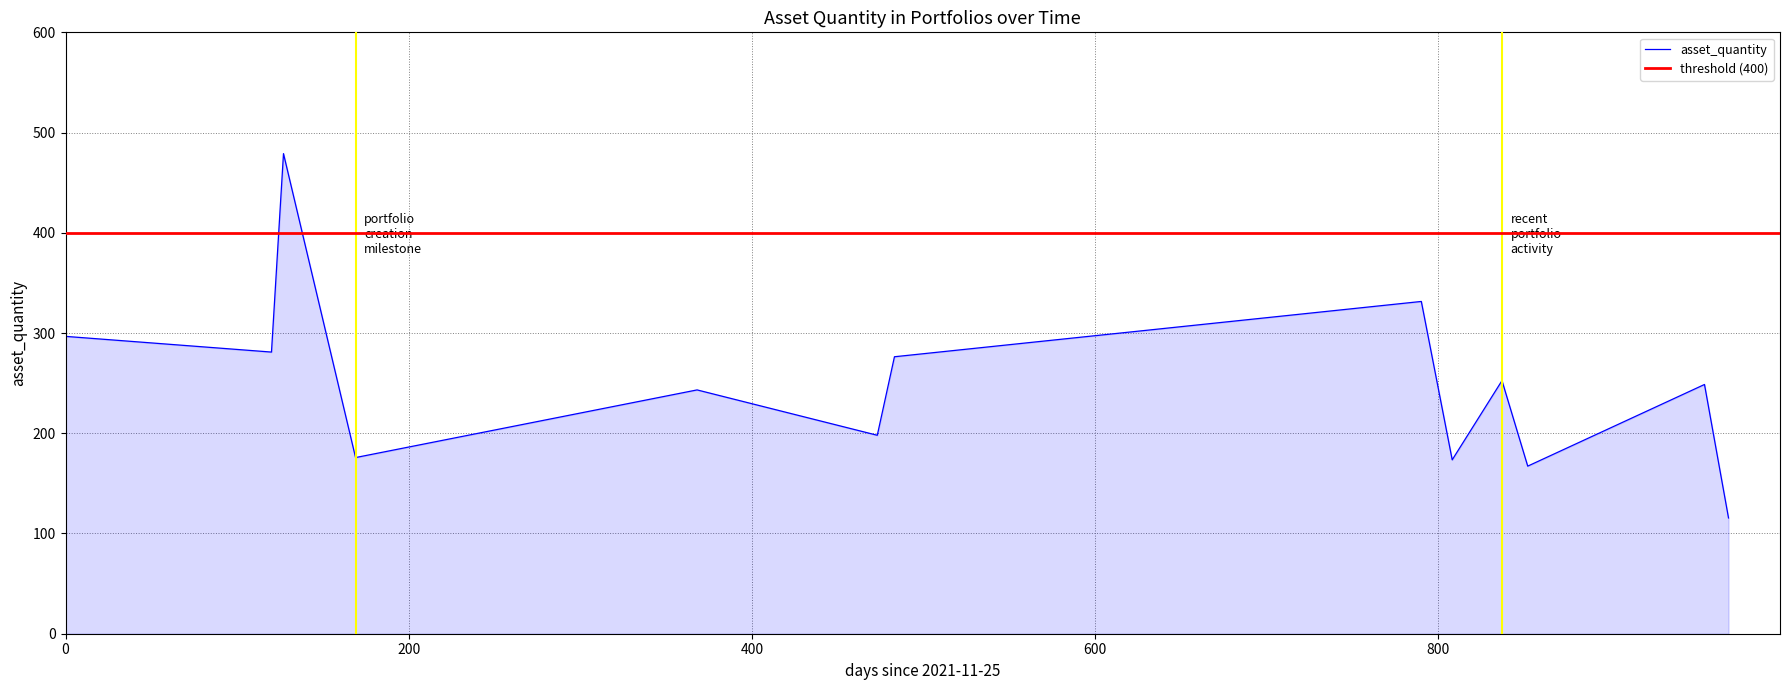

Count the number of data series in this chart.

1